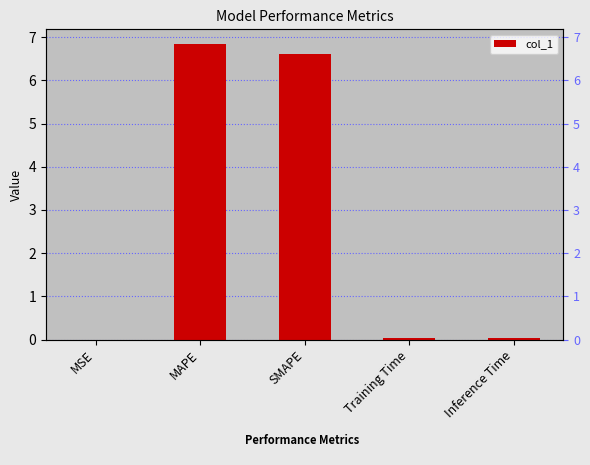

What is the label of the 1st bar from the right?

Inference Time